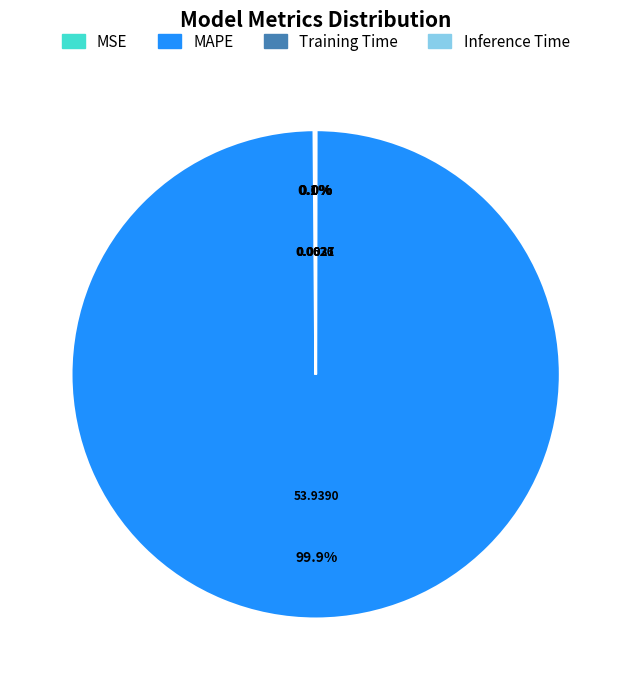

Does any single category account for the majority?

Yes